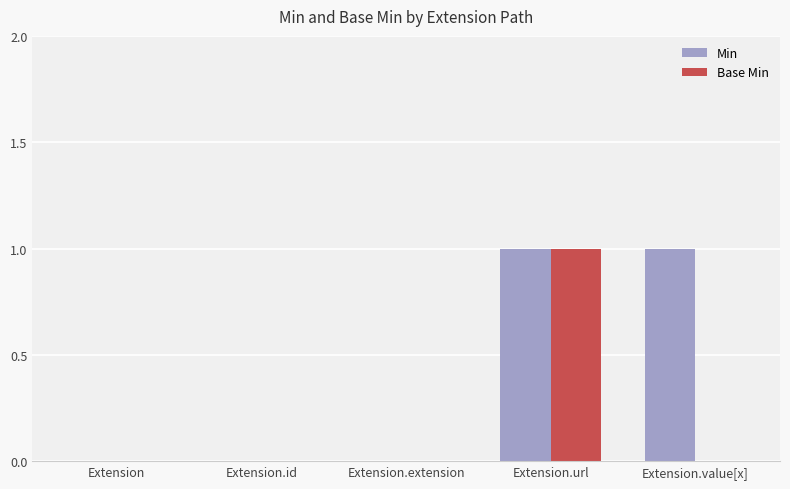

The Min series shows 0 at Extension. True or false?

True